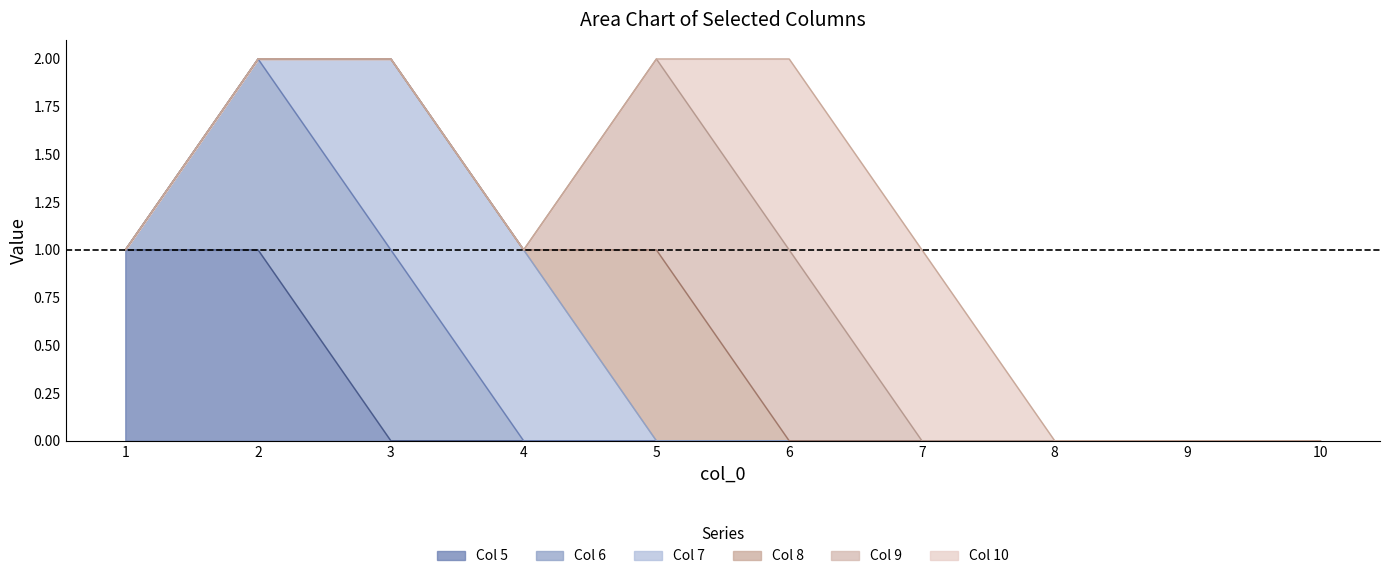

How many 7 values are between 0 and 1?

10